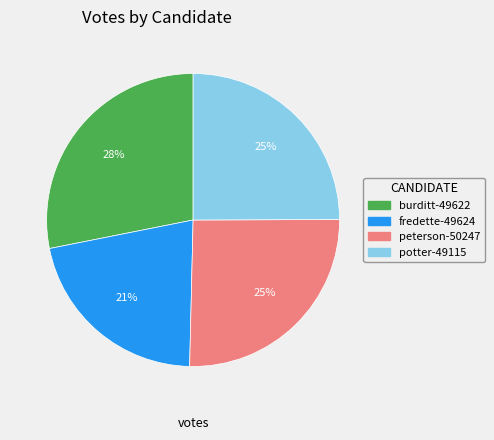

To the nearest percent, what percentage of the pie is peterson-50247?

25%